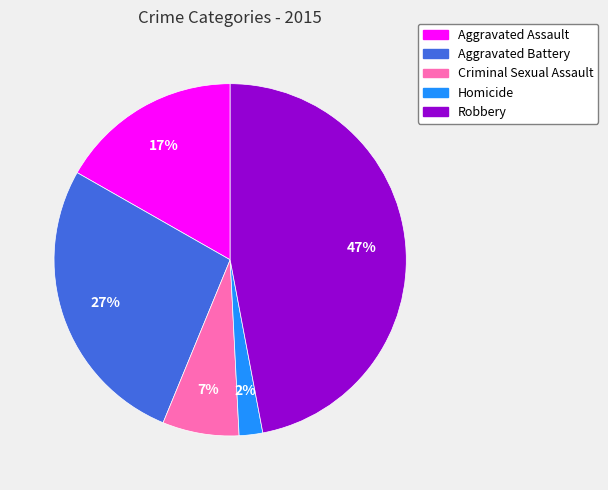

How many slices are in this pie chart?

5